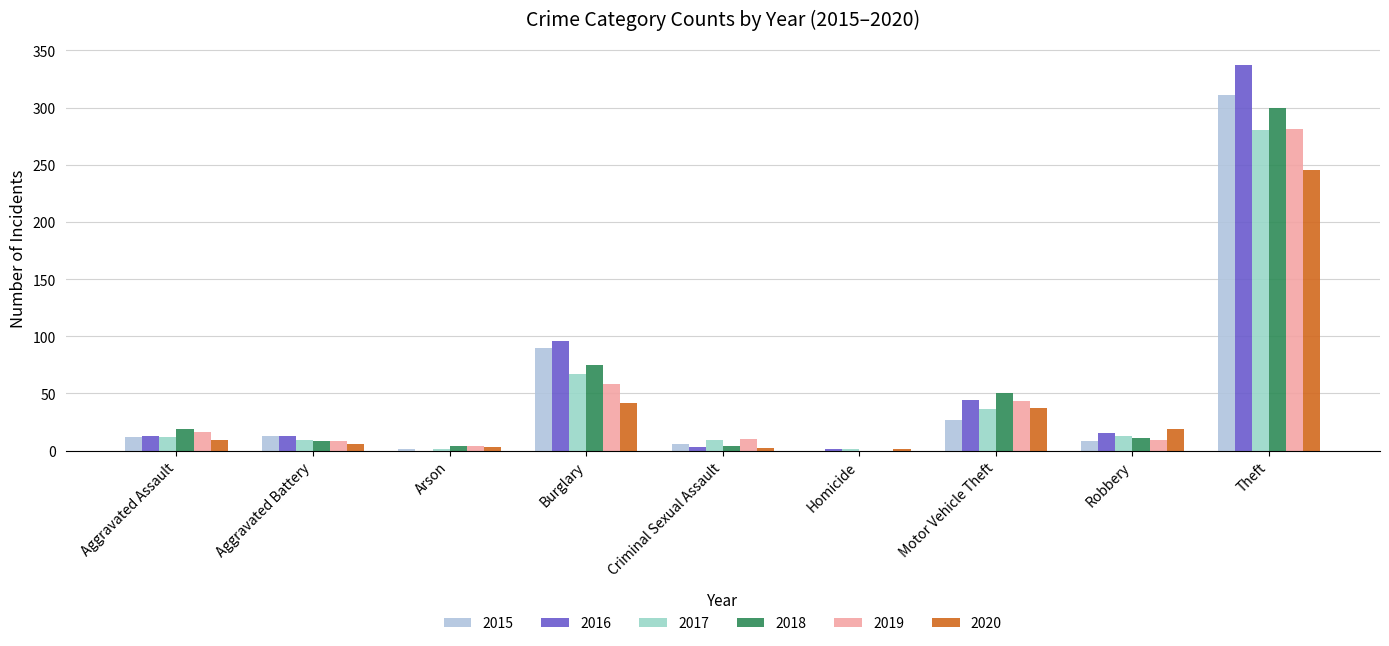

What is the spread (max minus min) of values at Aggravated Battery?

7